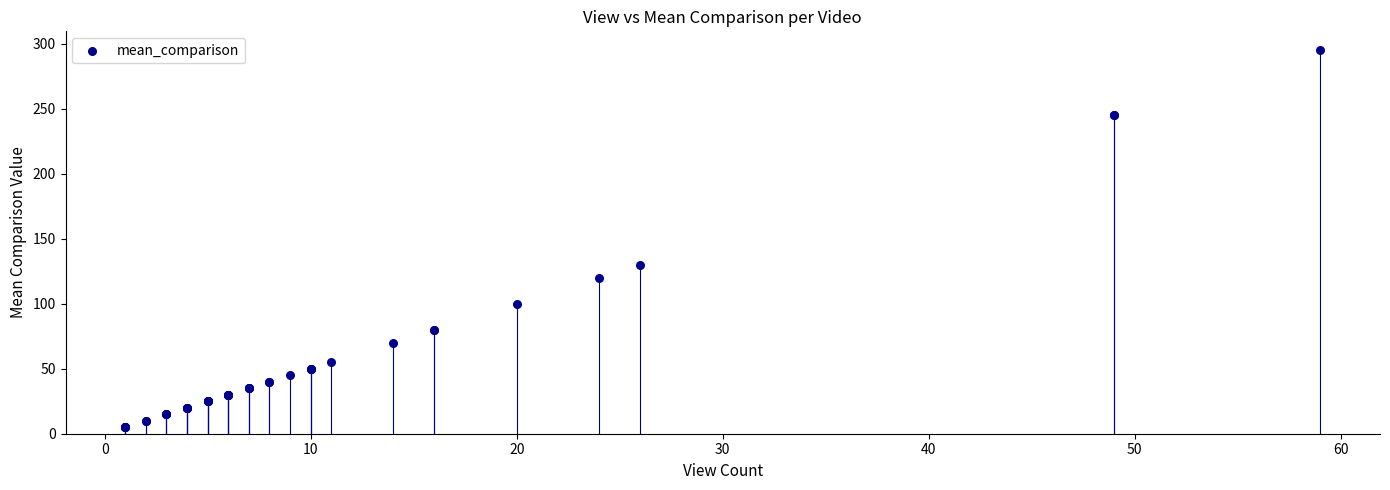

What Y value in the scatter plot is closest to 150?

130